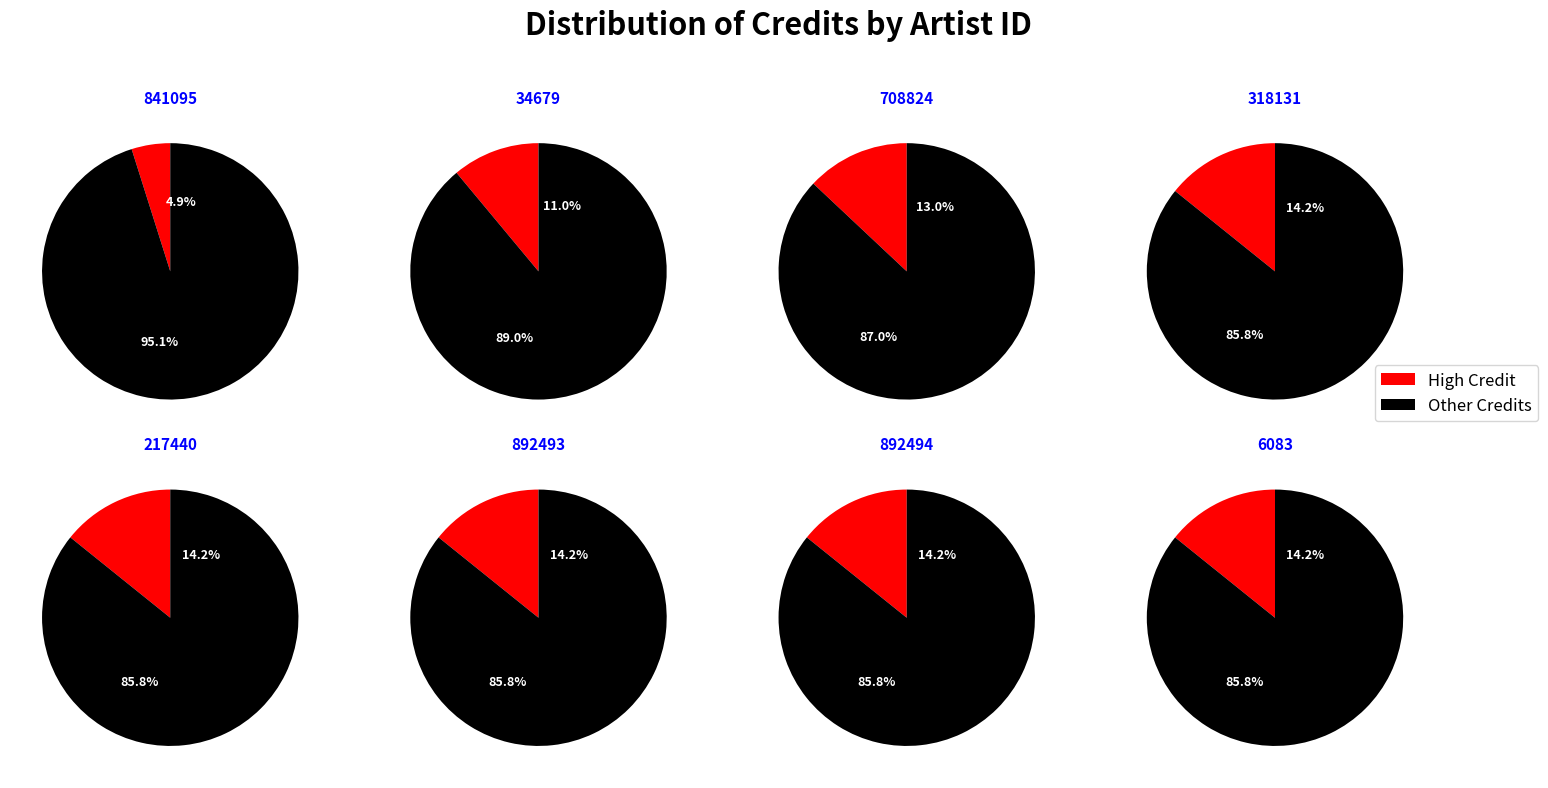

To the nearest percent, what portion does 34679 represent?

11%